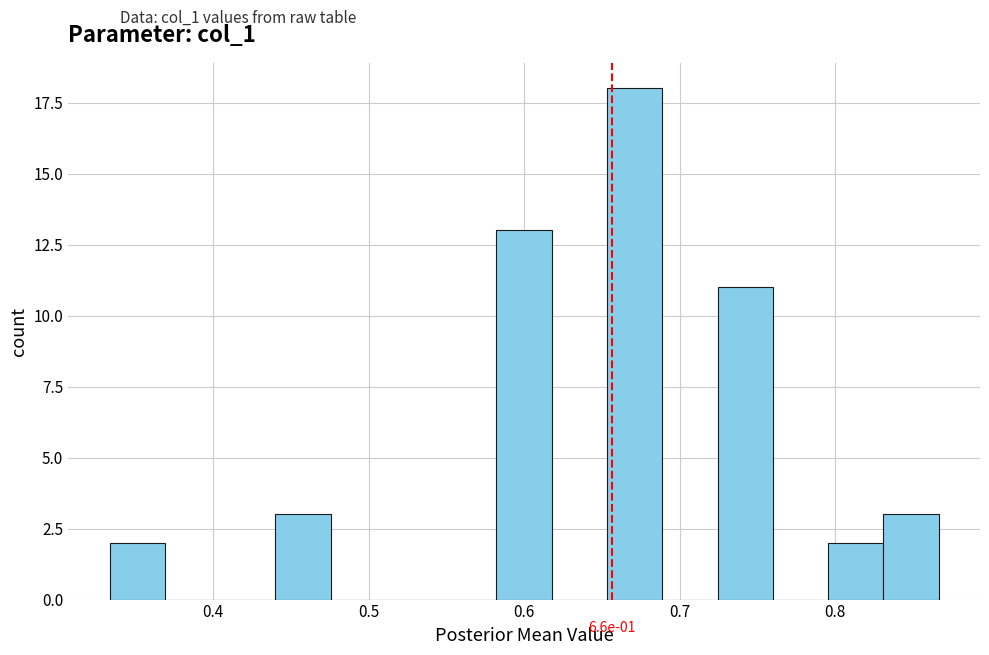

Around what value on the x-axis is the tallest bar? Give the approximate position of its centre, as read against the axis.

0.67